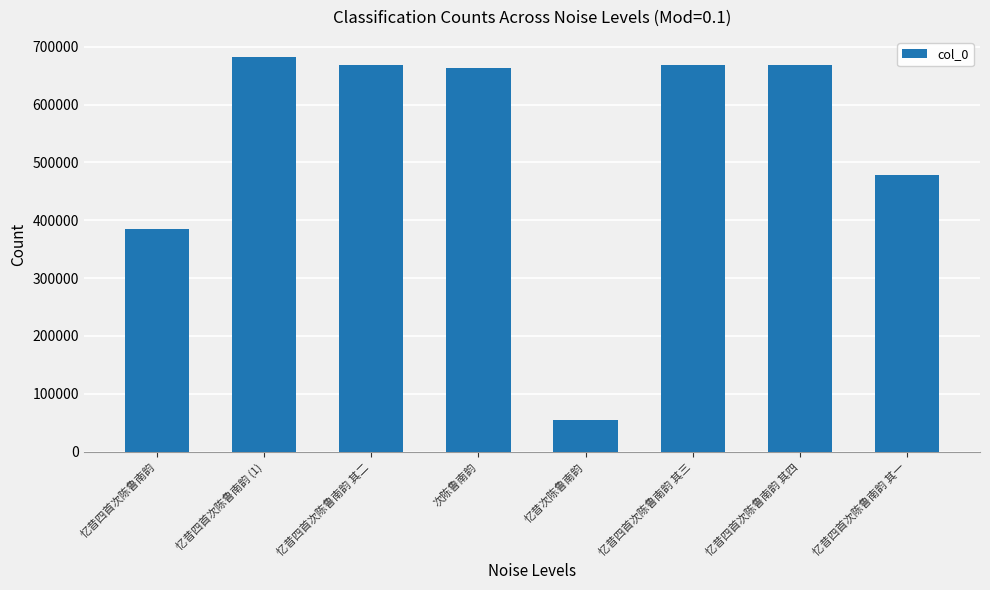

What is the value of the 6th bar from the left?

668677